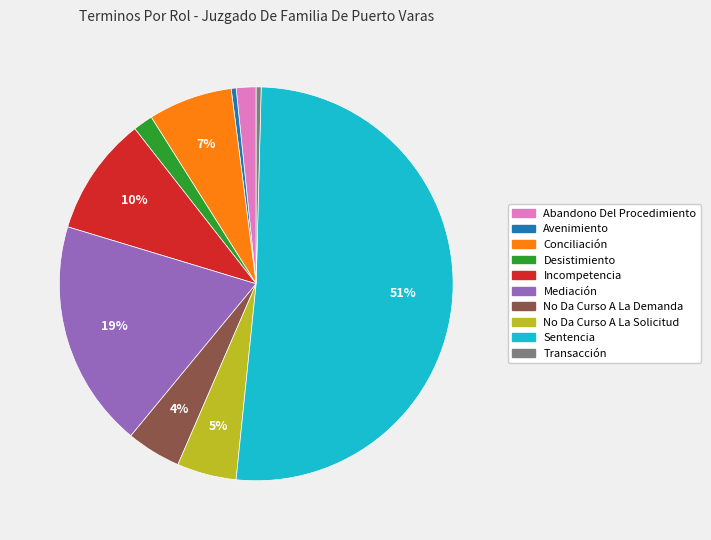

To the nearest percent, what percentage of the pie is Incompetencia?

10%